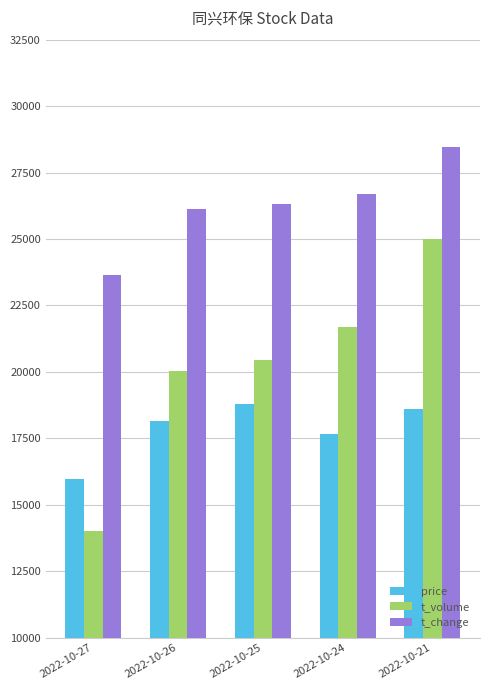

What is the maximum value for price?

18808.8